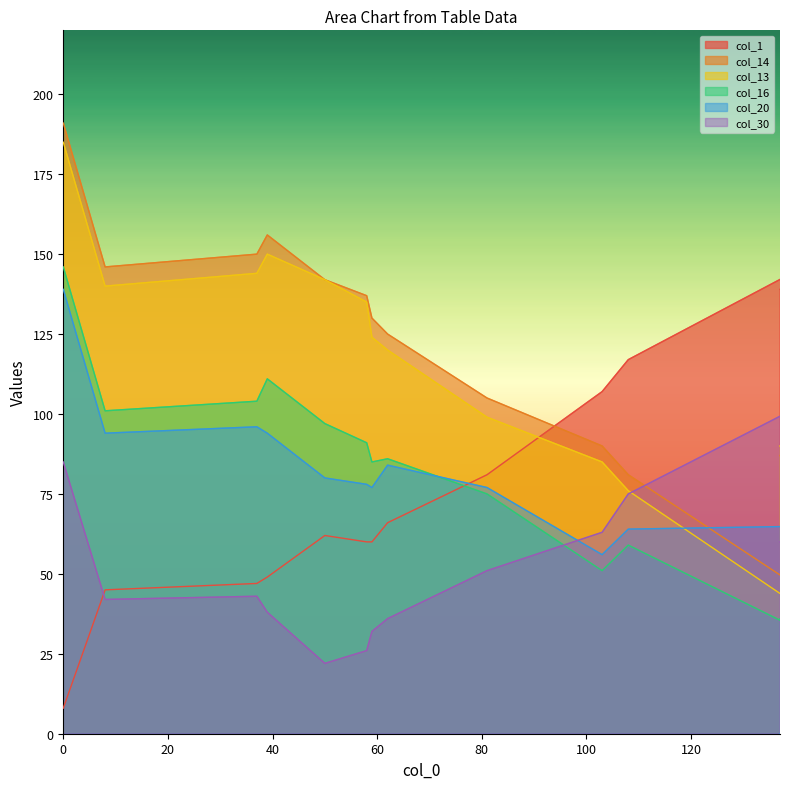

Which series has the largest total across all categories?

col_1